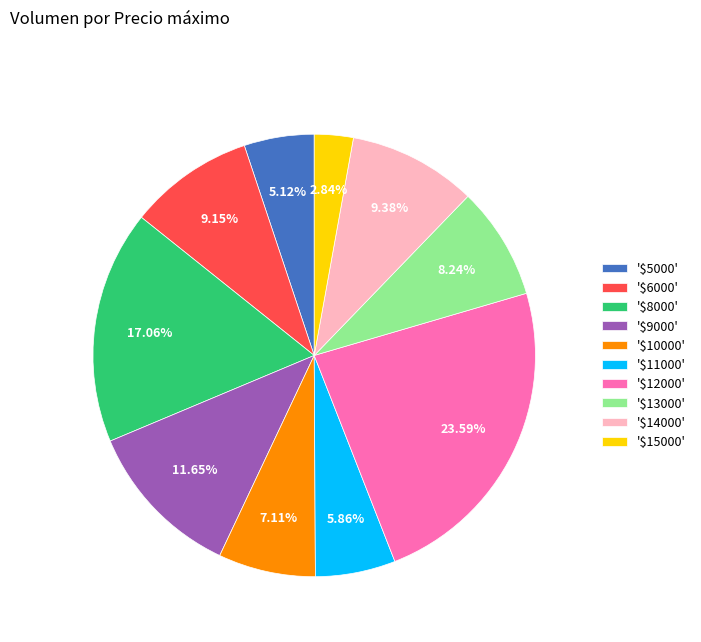

Is there any slice that represents more than half of the pie?

No